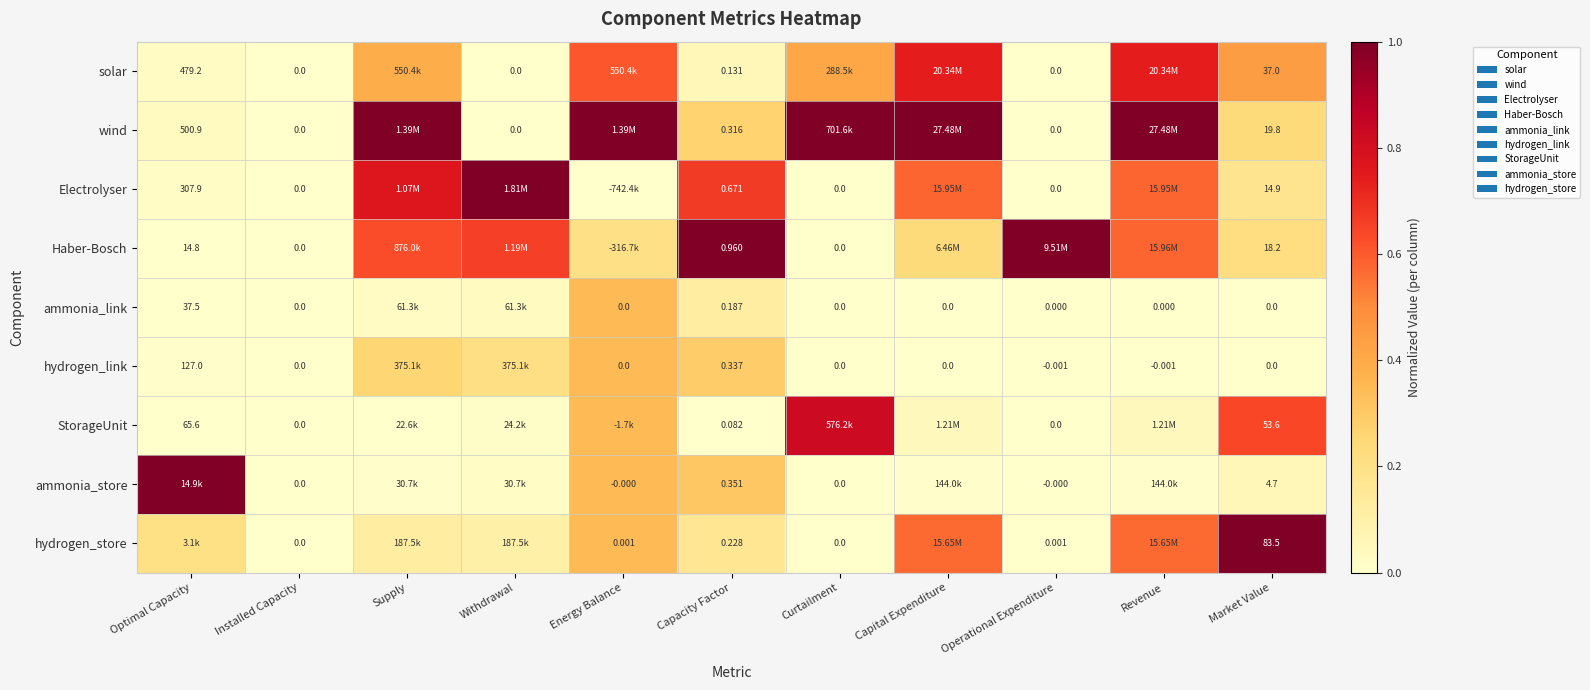

Which has a higher value, Market Value or Curtailment?

Market Value